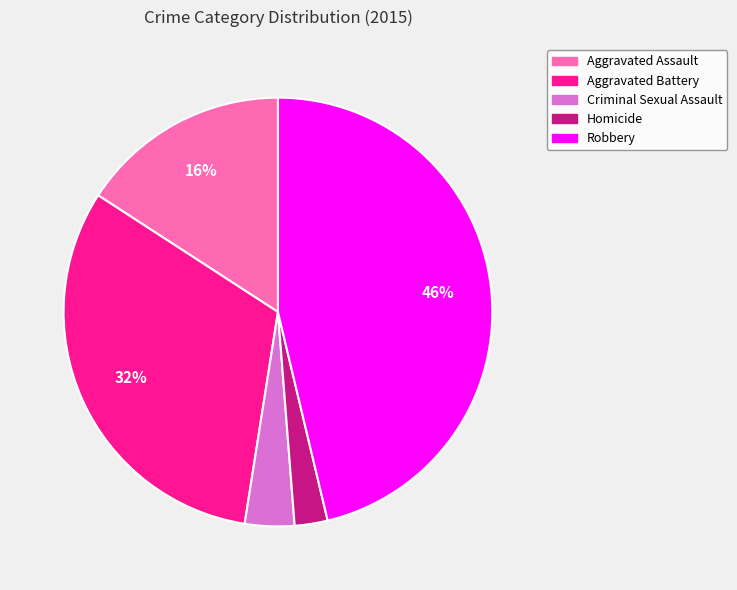

To the nearest percent, what is the difference between the largest and smallest slice percentages?

44%